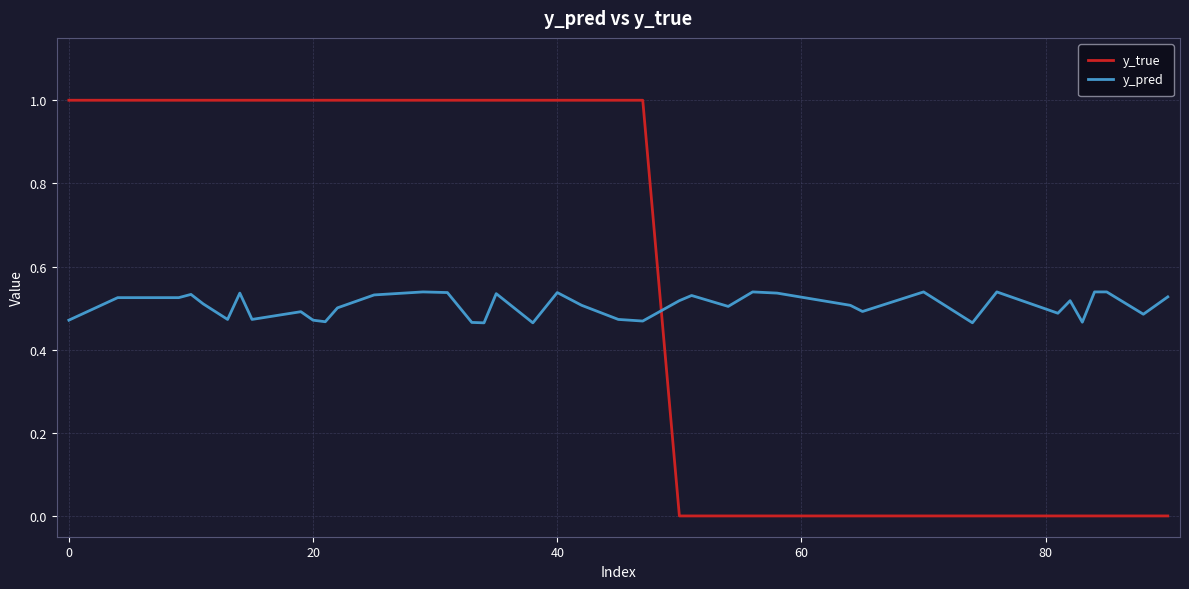

Which series has the widest spread of values?

y_true